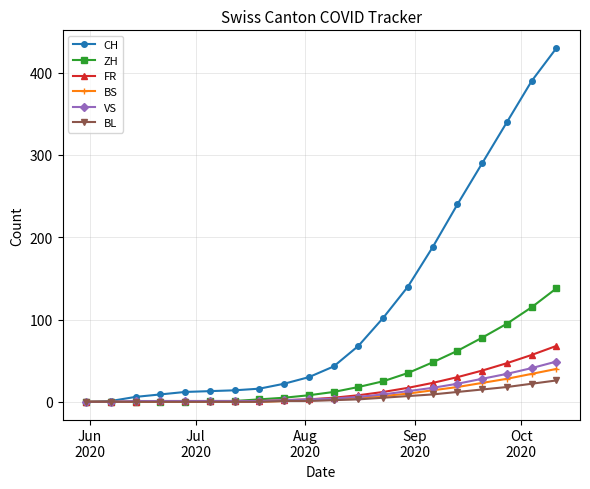

At how many categories does at least one series exceed 319?

3